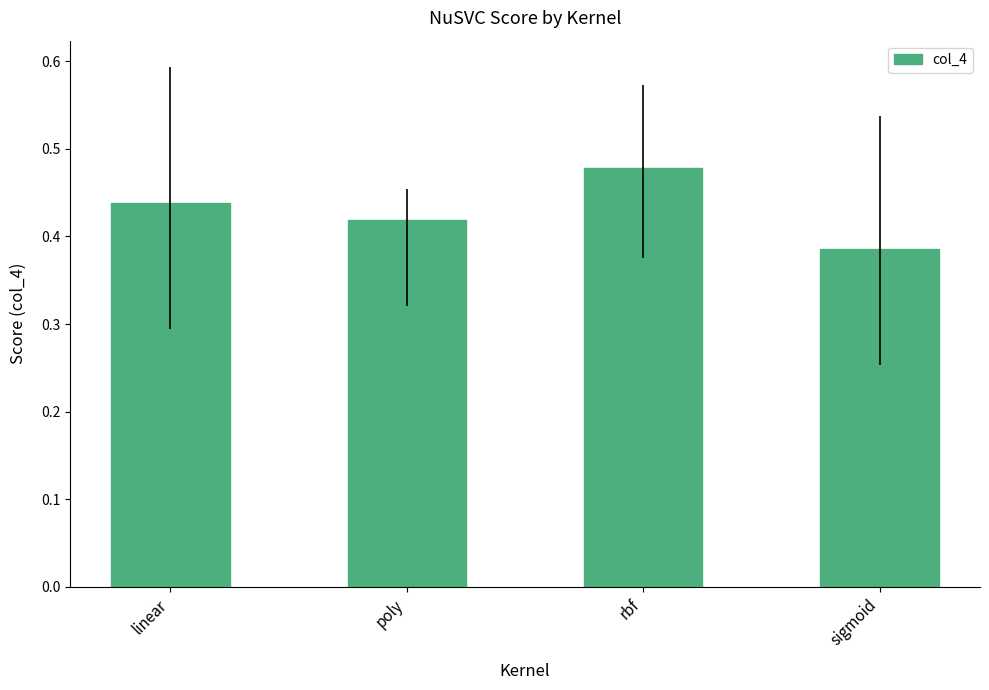

True or false: the data shows 0.3 at poly.

False